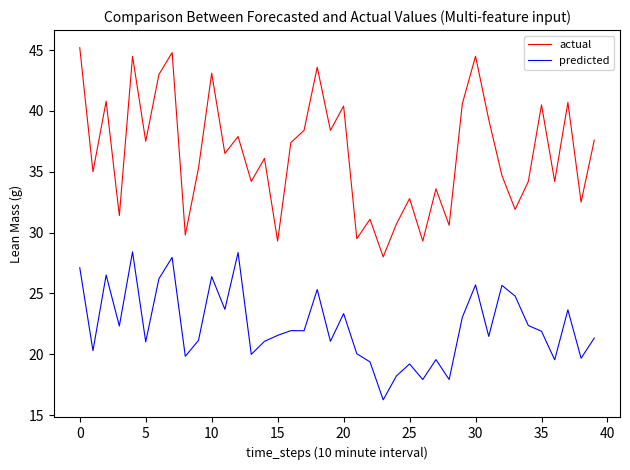

True or false: actual and predicted intersect in this chart.

False